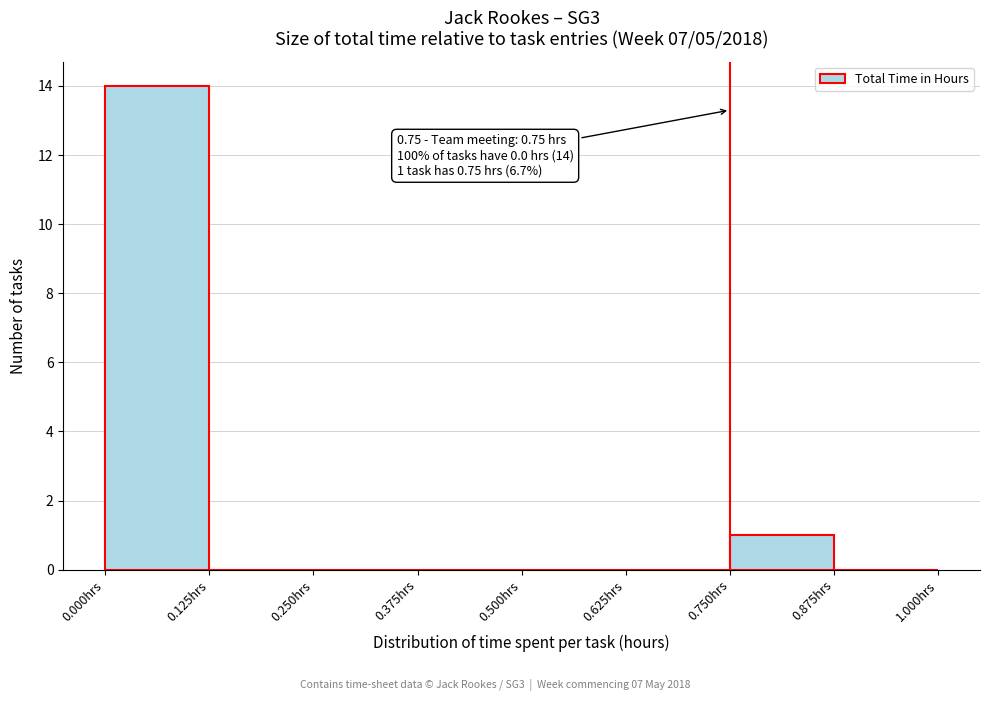

Over which range of the x-axis is the bar tallest?

0.000 to 0.125